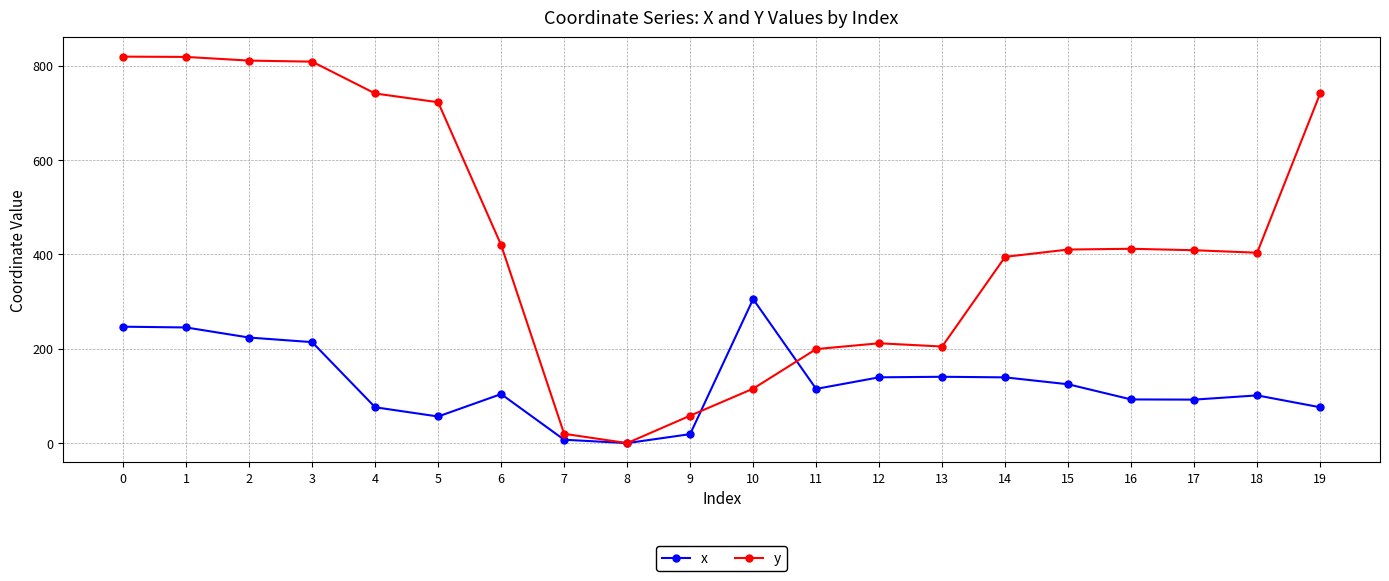

Rank the series by their maximum value, from highest to lowest.

y, x